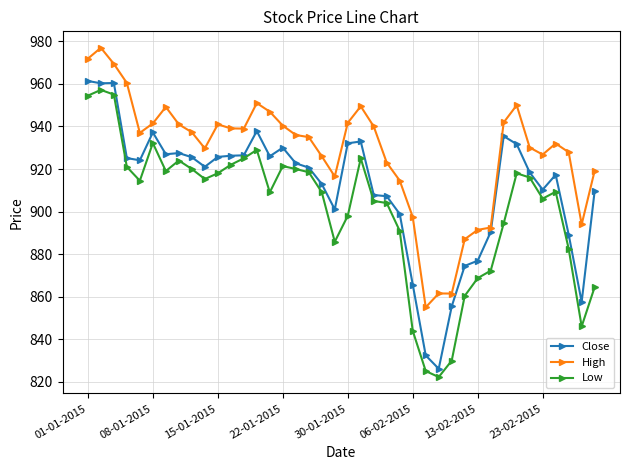

In High, how many points are lower than both neighbors (excluding endpoints)?

8